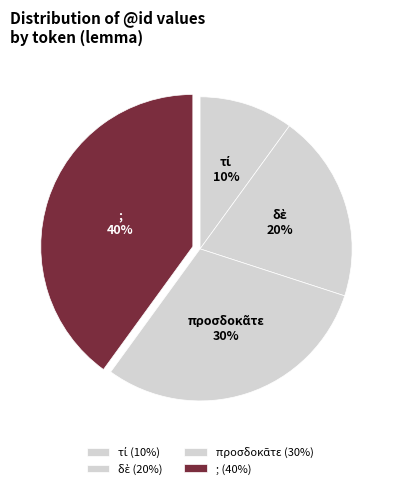

To the nearest percent, what is the average slice percentage?

25%